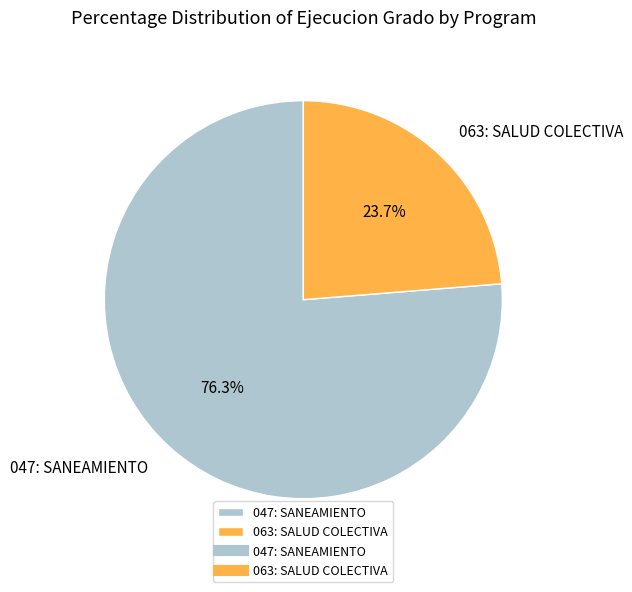

True or false: 063: SALUD COLECTIVA accounts for 24% of the total.

True